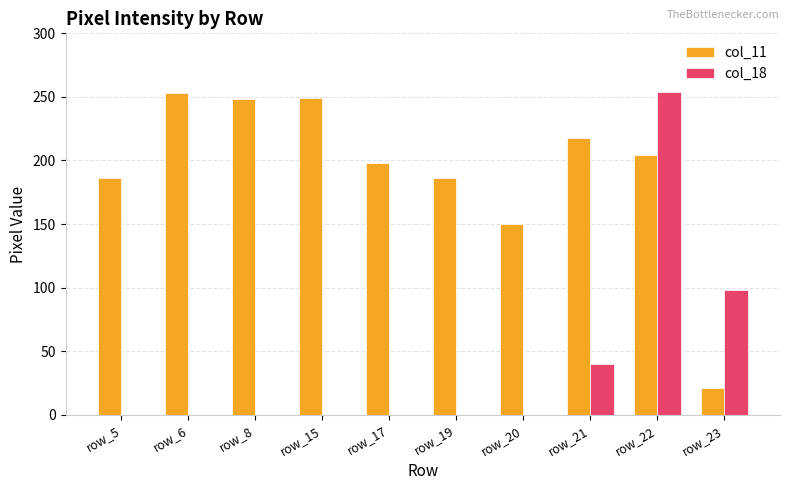

What value does the col_18 series have at row_21, to the nearest 5?

40